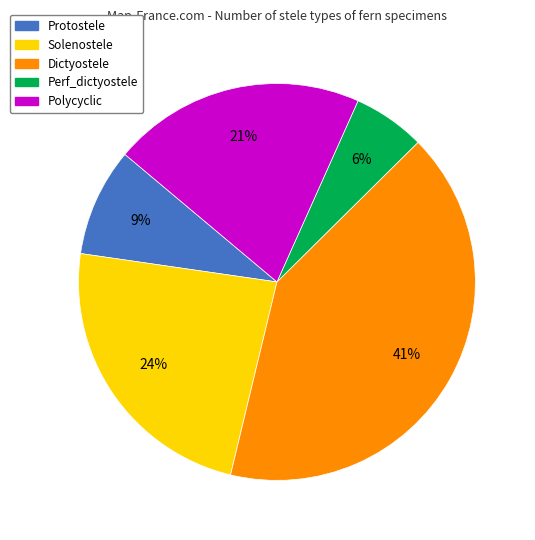

Rank the categories by value from highest to lowest.

Dictyostele, Solenostele, Polycyclic, Protostele, Perf_dictyostele